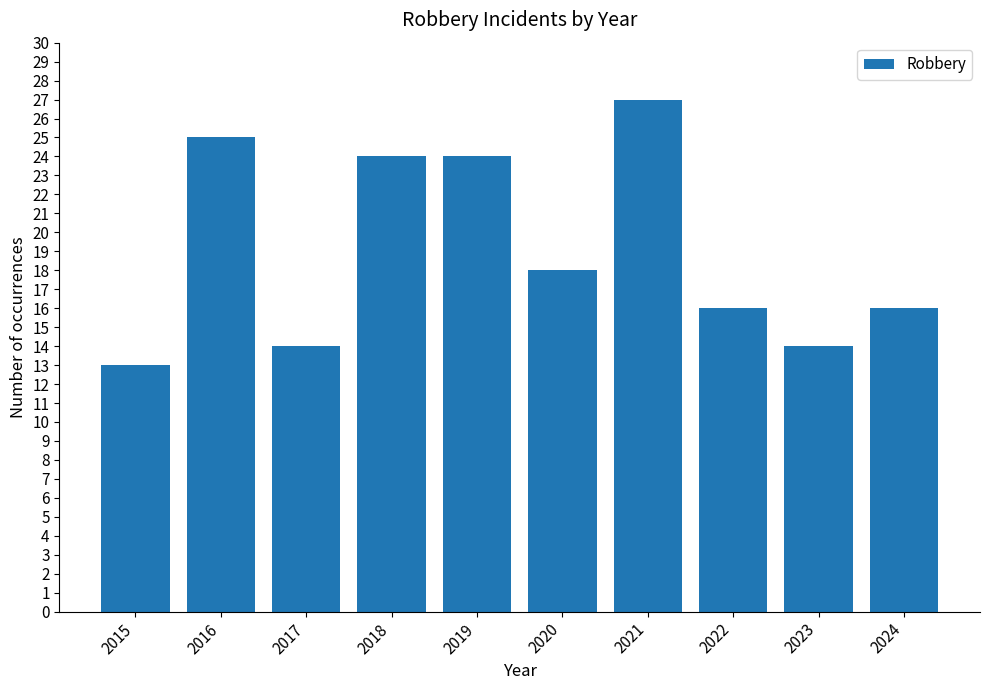

Reading left to right, list all the values displayed in this chart.

2015=13	2016=25	2017=14	2018=24	2019=24	2020=18	2021=27	2022=16	2023=14	2024=16